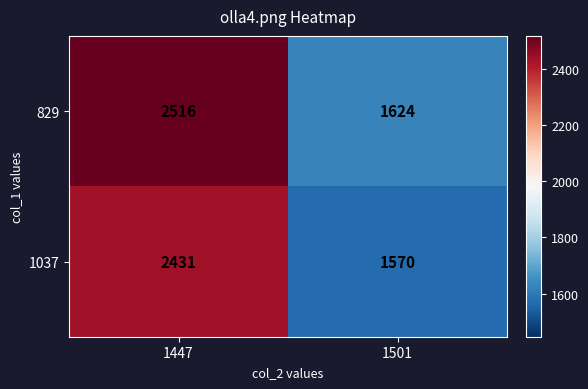

What is the smallest value displayed?

1570